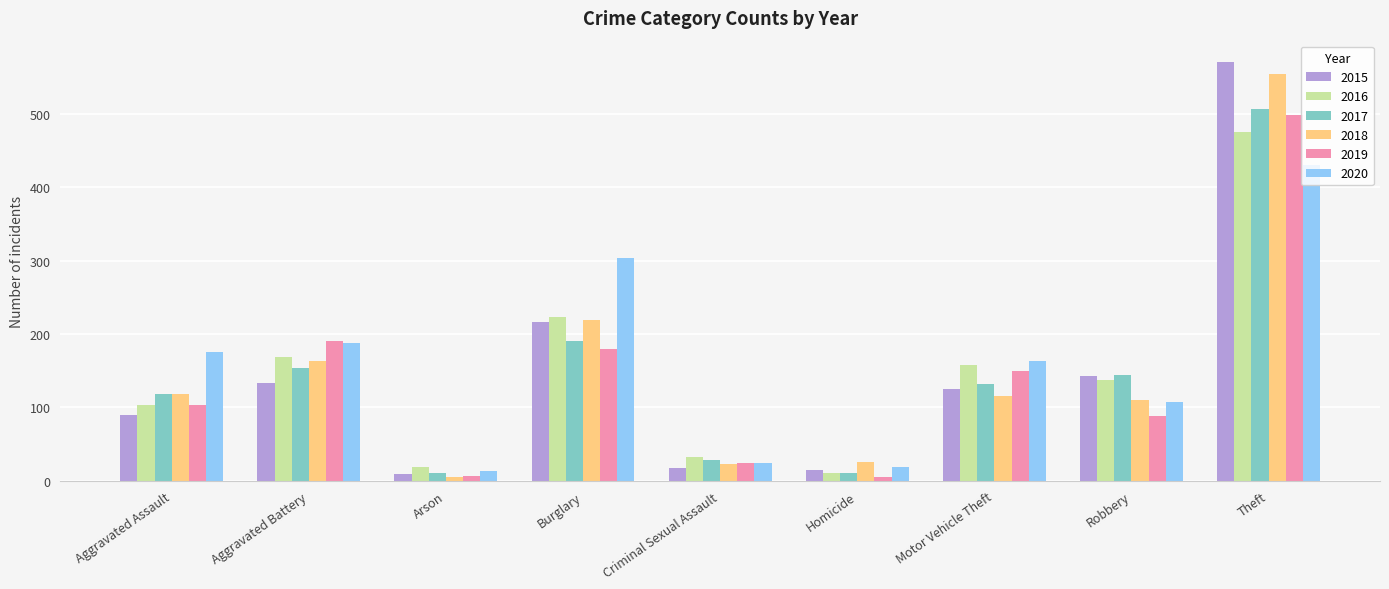

The 2019 series shows 103 at Aggravated Assault. True or false?

True